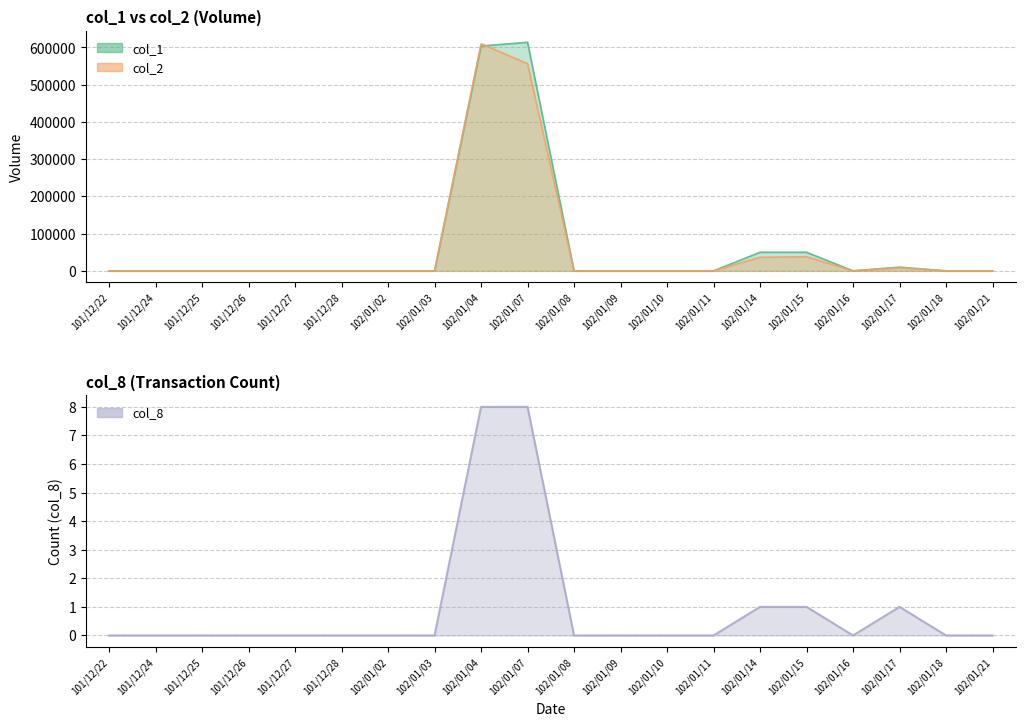

Reading left to right, transcribe all the data shown in this chart.

col_1: 101/12/22=0	101/12/24=0	101/12/25=0	101/12/26=0	101/12/27=0	101/12/28=0	102/01/02=0	102/01/03=0	102/01/04=604000	102/01/07=614000	102/01/08=0	102/01/09=0	102/01/10=0	102/01/11=0	102/01/14=50000	102/01/15=50000	102/01/16=0	102/01/17=10000	102/01/18=0	102/01/21=0
col_2: 101/12/22=0	101/12/24=0	101/12/25=0	101/12/26=0	101/12/27=0	101/12/28=0	102/01/02=0	102/01/03=0	102/01/04=610240	102/01/07=556460	102/01/08=0	102/01/09=0	102/01/10=0	102/01/11=0	102/01/14=36500	102/01/15=38000	102/01/16=0	102/01/17=8300	102/01/18=0	102/01/21=0
col_8: 101/12/22=0	101/12/24=0	101/12/25=0	101/12/26=0	101/12/27=0	101/12/28=0	102/01/02=0	102/01/03=0	102/01/04=8	102/01/07=8	102/01/08=0	102/01/09=0	102/01/10=0	102/01/11=0	102/01/14=1	102/01/15=1	102/01/16=0	102/01/17=1	102/01/18=0	102/01/21=0